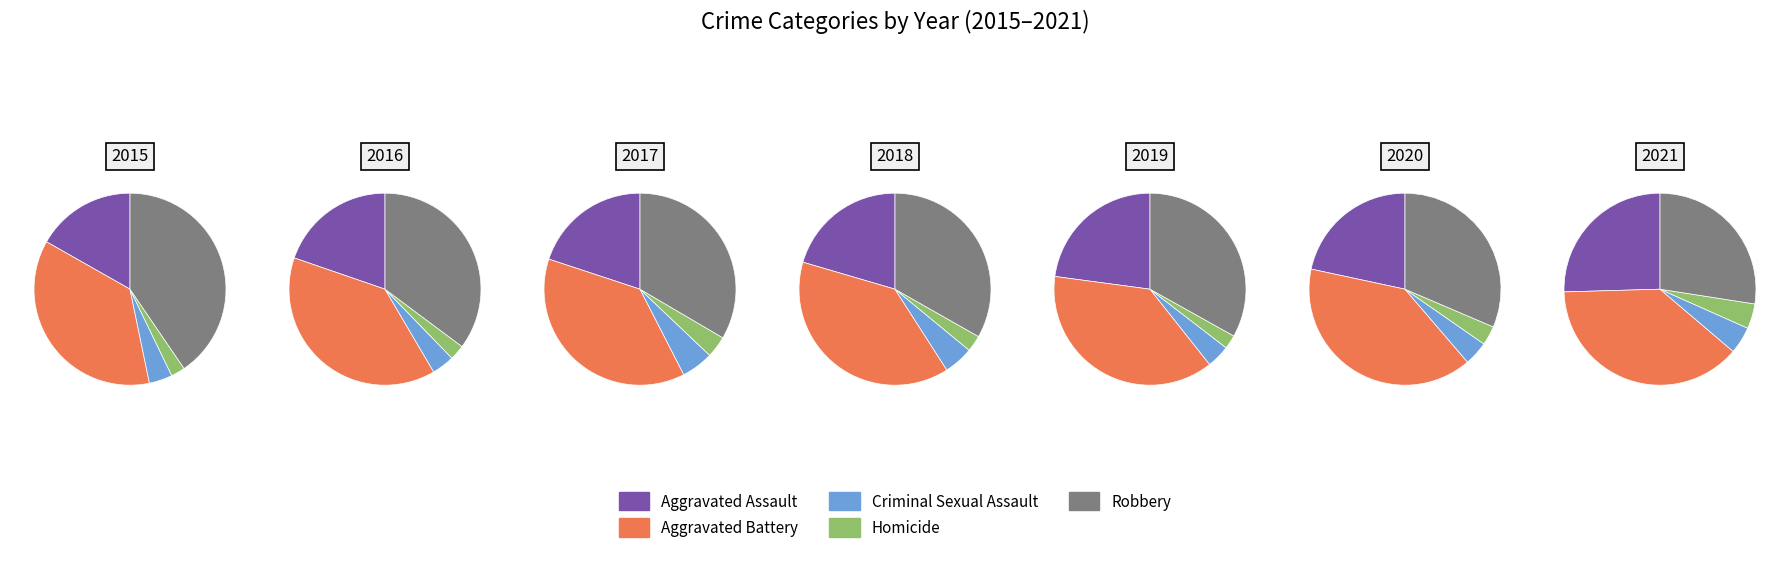

How many slices are in this pie chart?

5